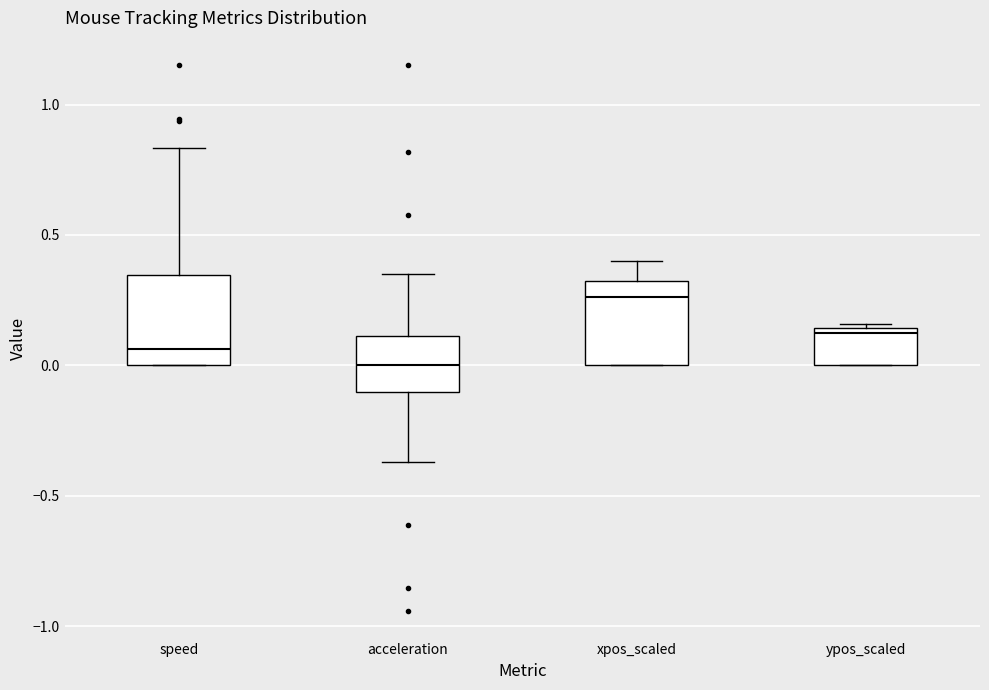

Where is the upper edge of the box for speed on the y-axis? The values are not printed on the chart, so give them approximately, as read against the axis.

0.35